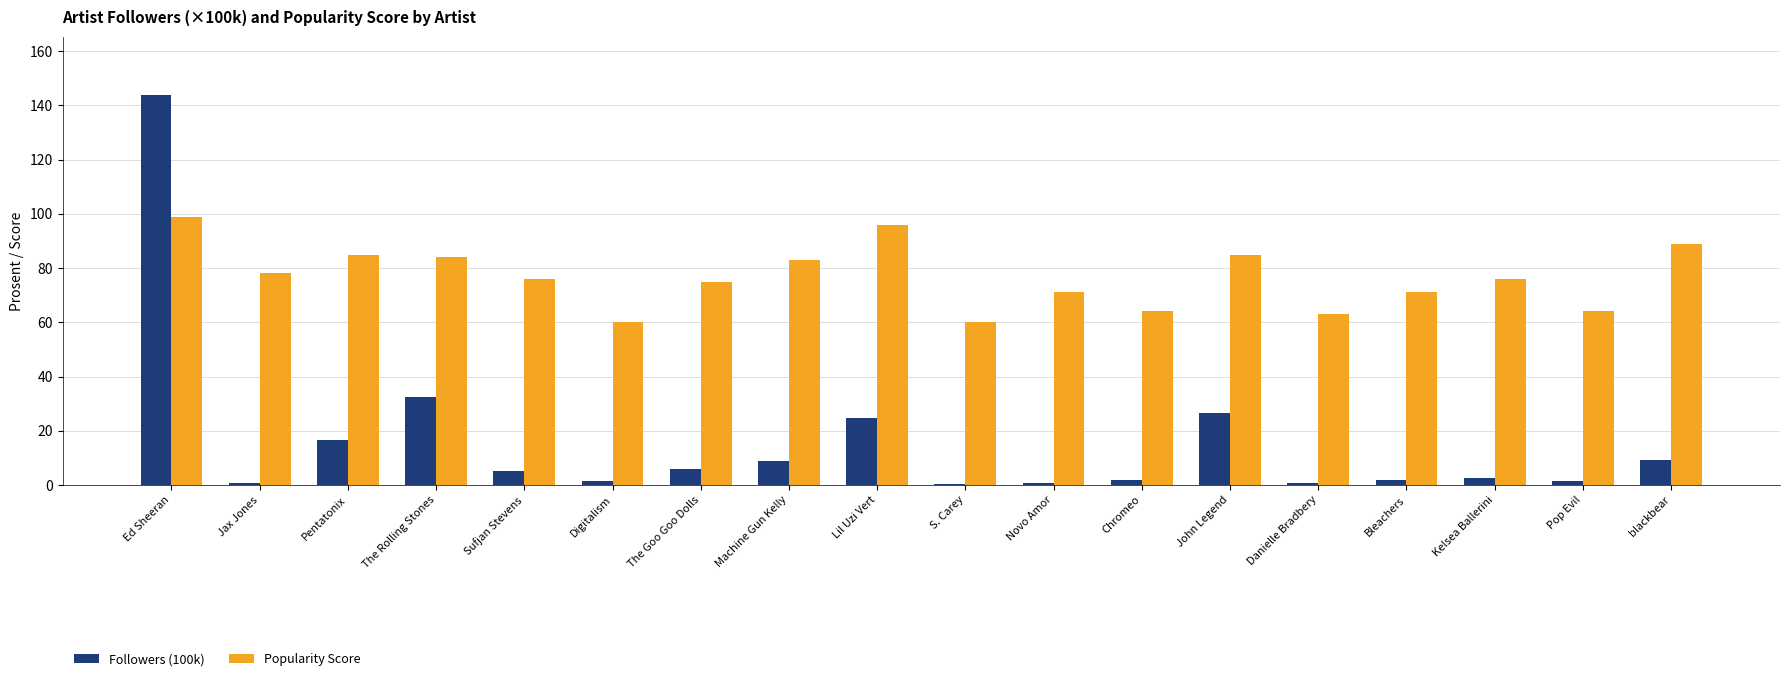

Is it true that Popularity Score equals 17.3 at Digitalism?

False